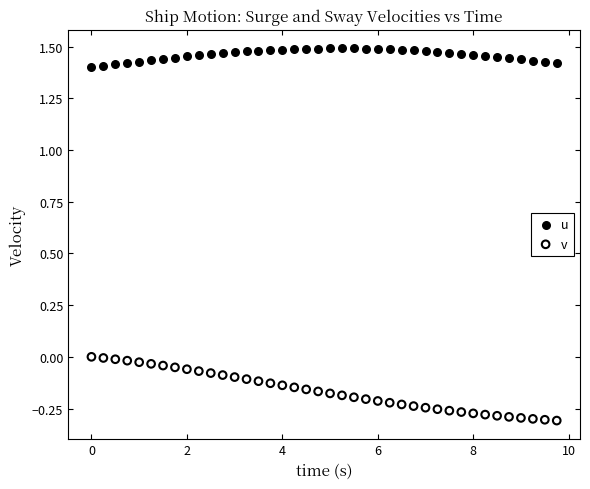

Which series reaches the maximum Y coordinate?

u